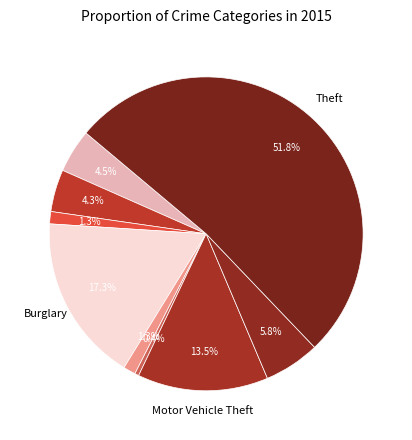

Rank the categories by value from highest to lowest.

Theft, Burglary, Motor Vehicle Theft, Robbery, Aggravated Assault, Aggravated Battery, Arson, Criminal Sexual Assault, Homicide